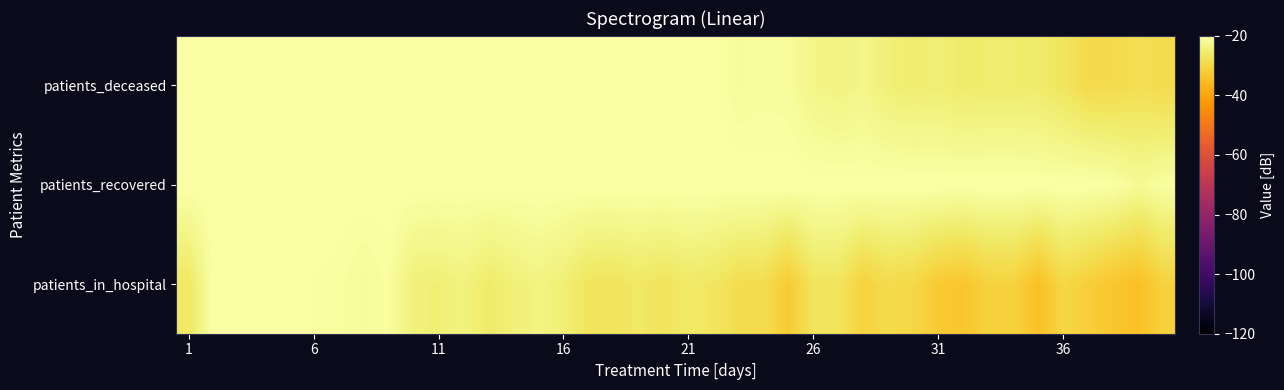

List the series in order of their overall mean, highest first.

patients_recovered, patients_deceased, patients_in_hospital